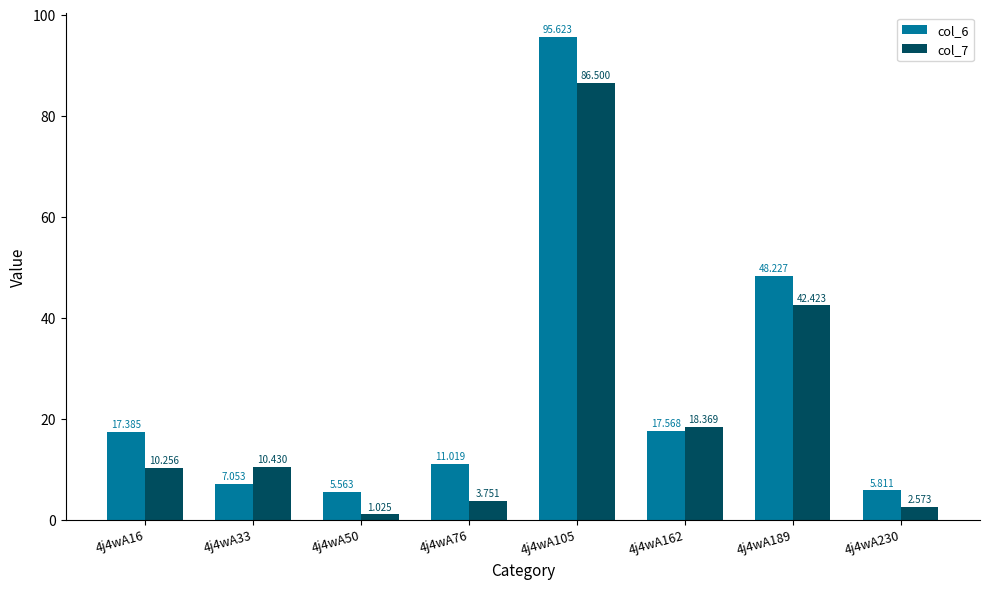

Which series has the largest total across all categories?

col_6